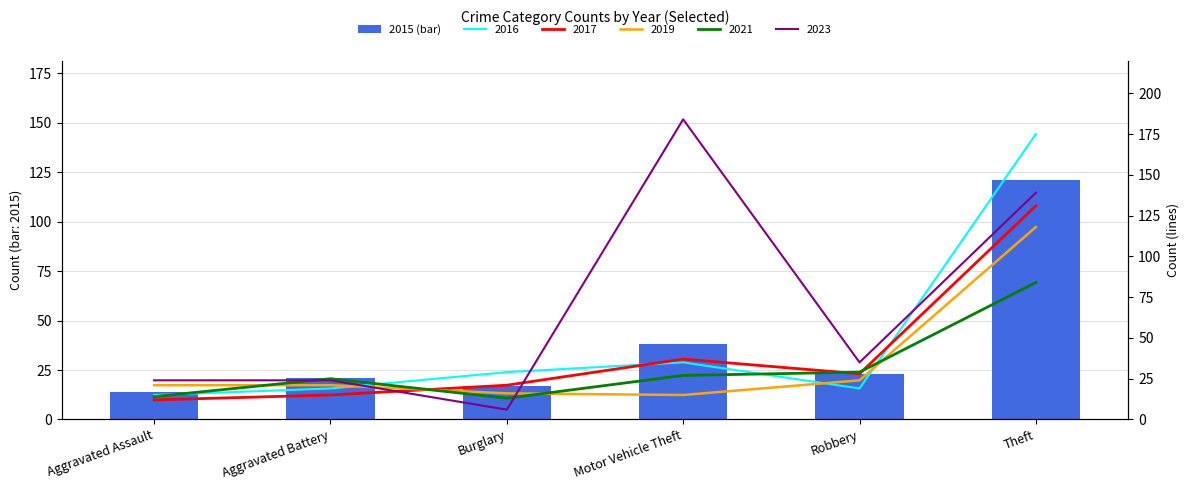

Reading left to right, list all the values displayed in this chart.

14	21	17	38	23	121